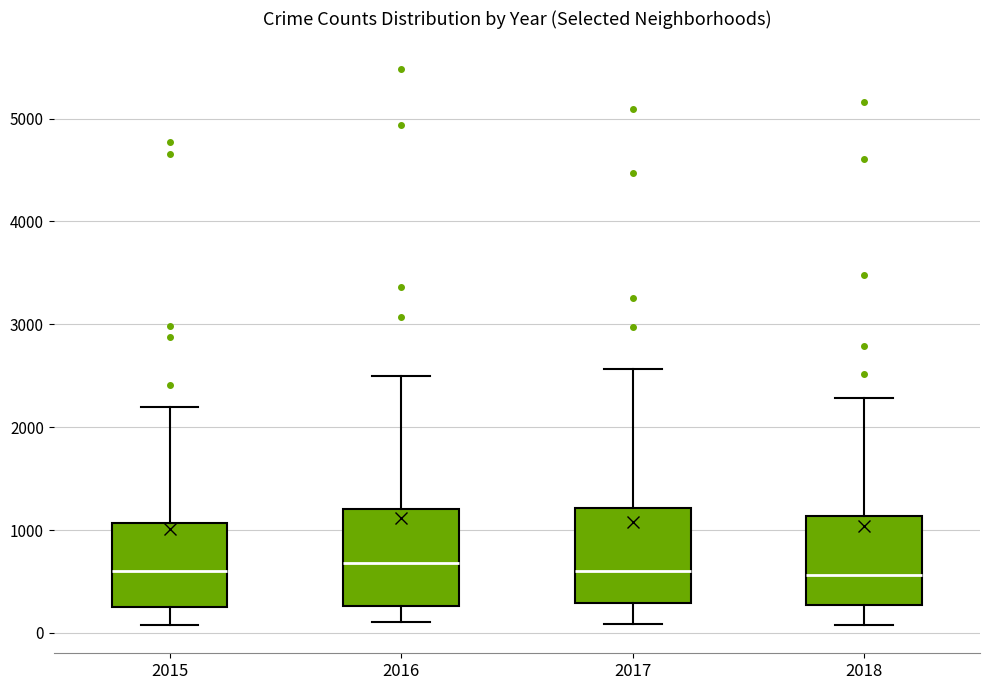

Where does the lower whisker of the box at x = 2018 end on the y-axis? The values are not printed on the chart, so give them approximately, as read against the axis.

100